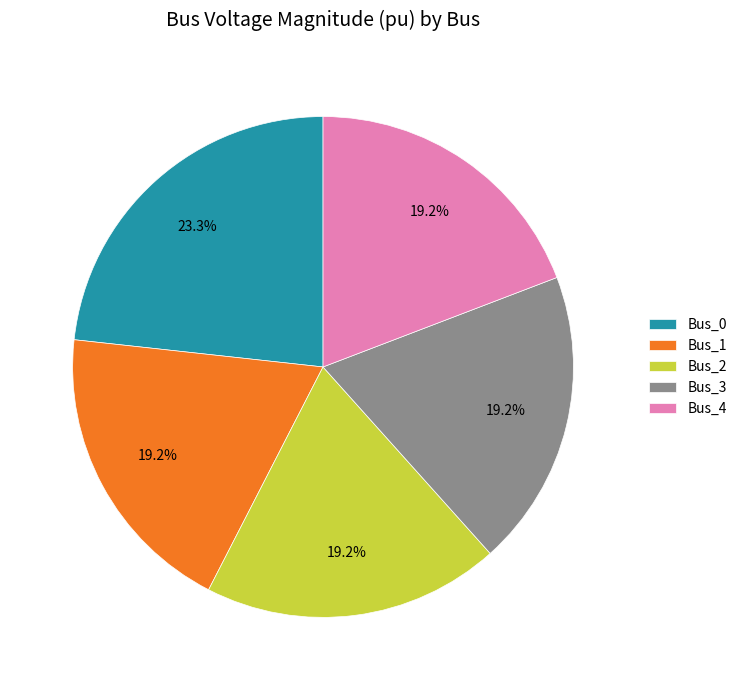

Is it true that Bus_3 is 19% of the pie?

True